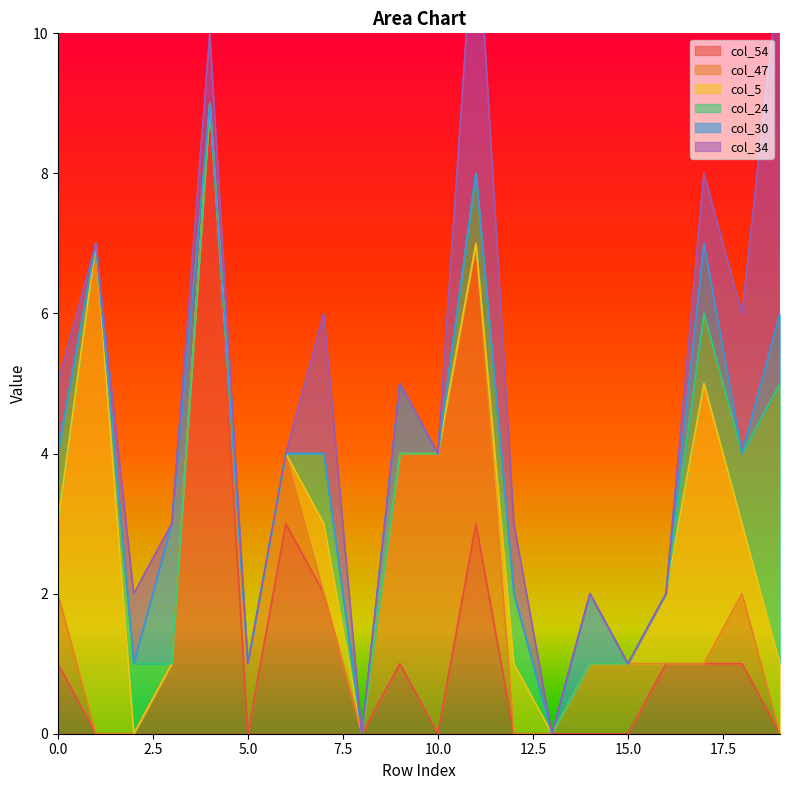

Rank the categories by col_54 value from highest to lowest.

4, 6, 11, 7, 0, 3, 9, 16, 17, 18, 1, 2, 5, 8, 10, 12, 13, 14, 15, 19